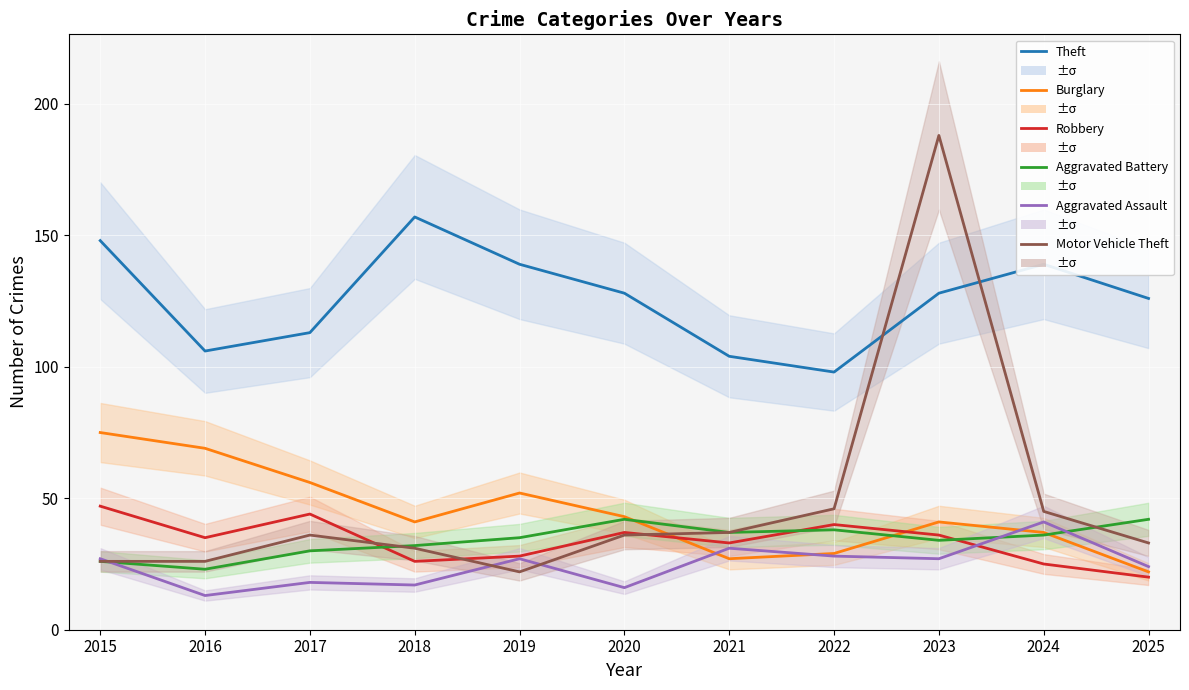

After their last crossing, which series has the higher values: Aggravated Assault or Robbery?

Aggravated Assault